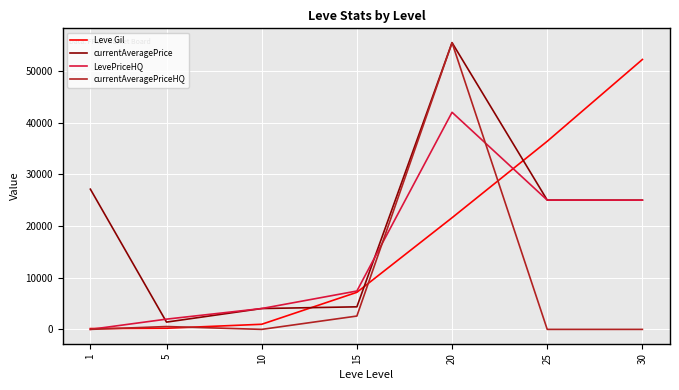

List the series in order of their overall mean, lowest first.

currentAveragePriceHQ, LevePriceHQ, Leve Gil, currentAveragePrice